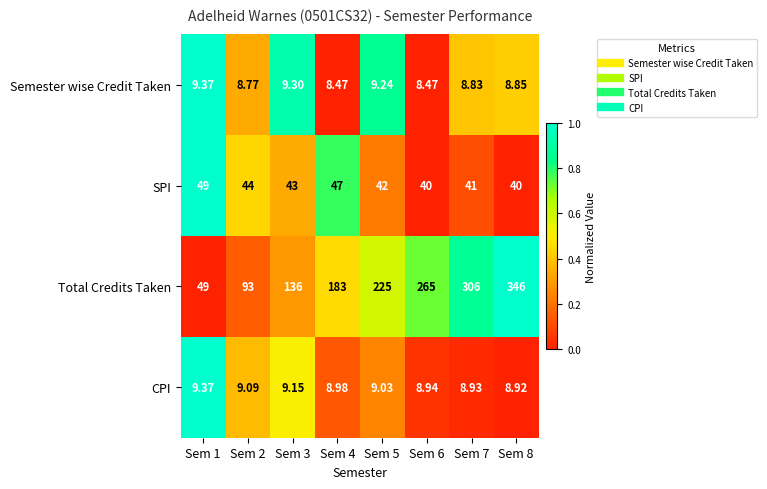

Count the number of categories in the chart.

8